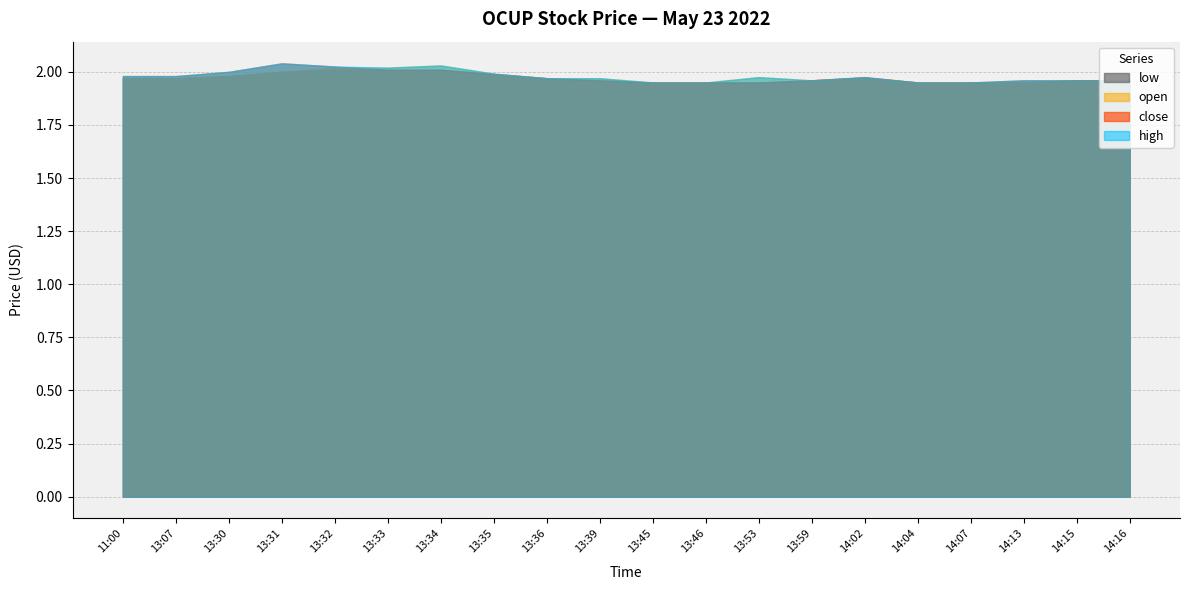

True or false: close and high intersect in this chart.

False